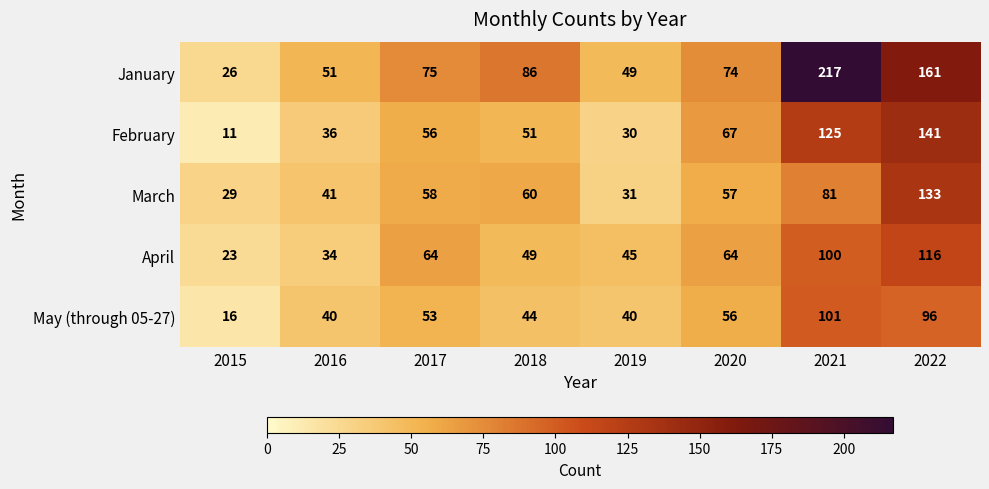

What is the greatest value displayed?

217